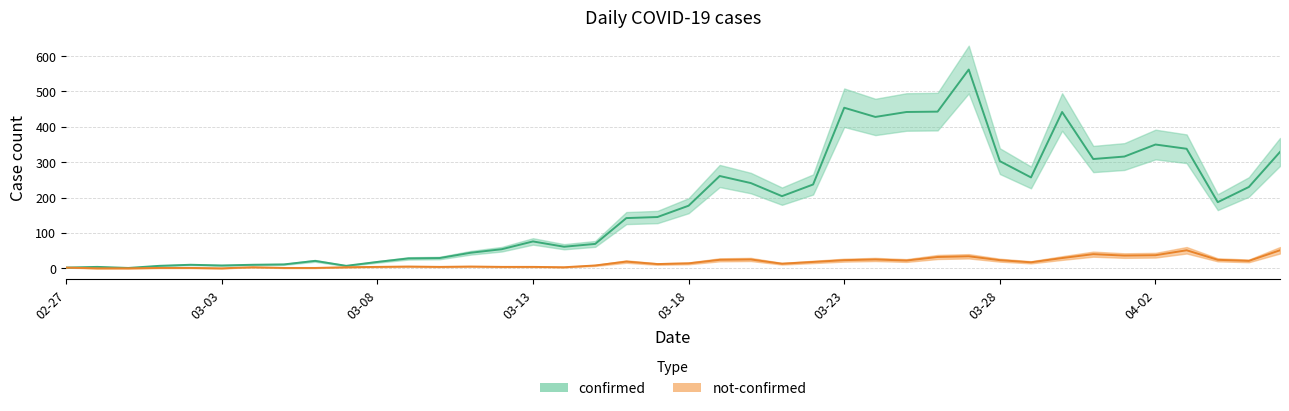

Which series has the widest spread of values?

confirmed